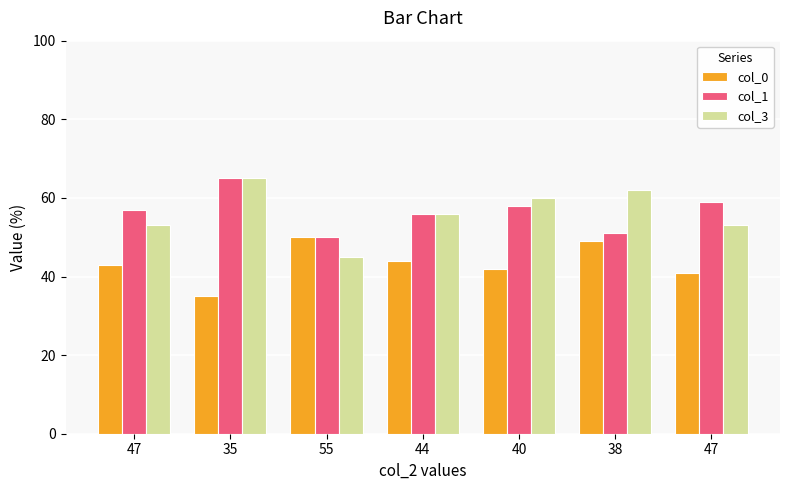

Which category has the highest value across all series?

35